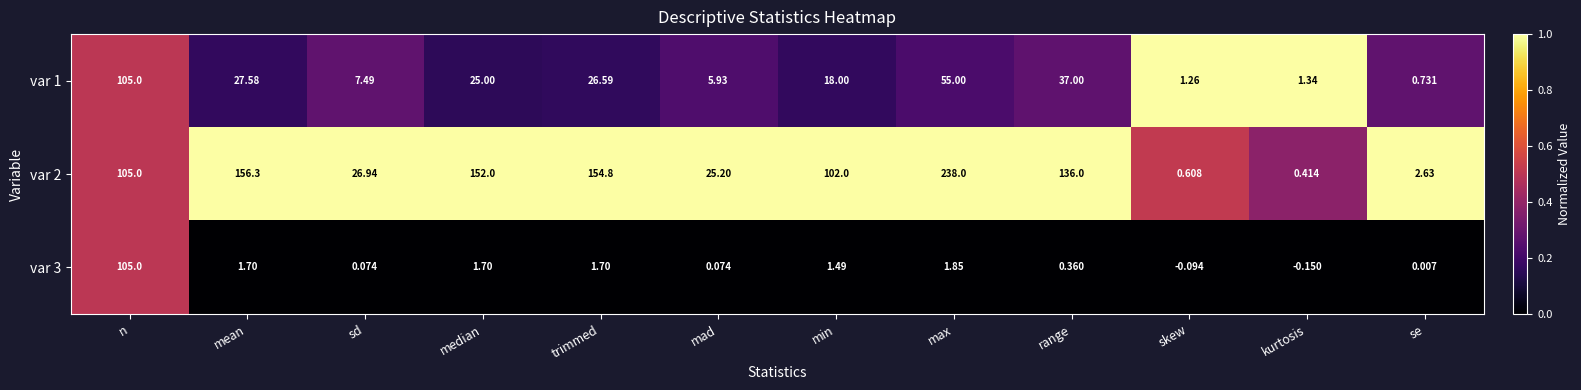

At which label is var 1 closest to 52?

max